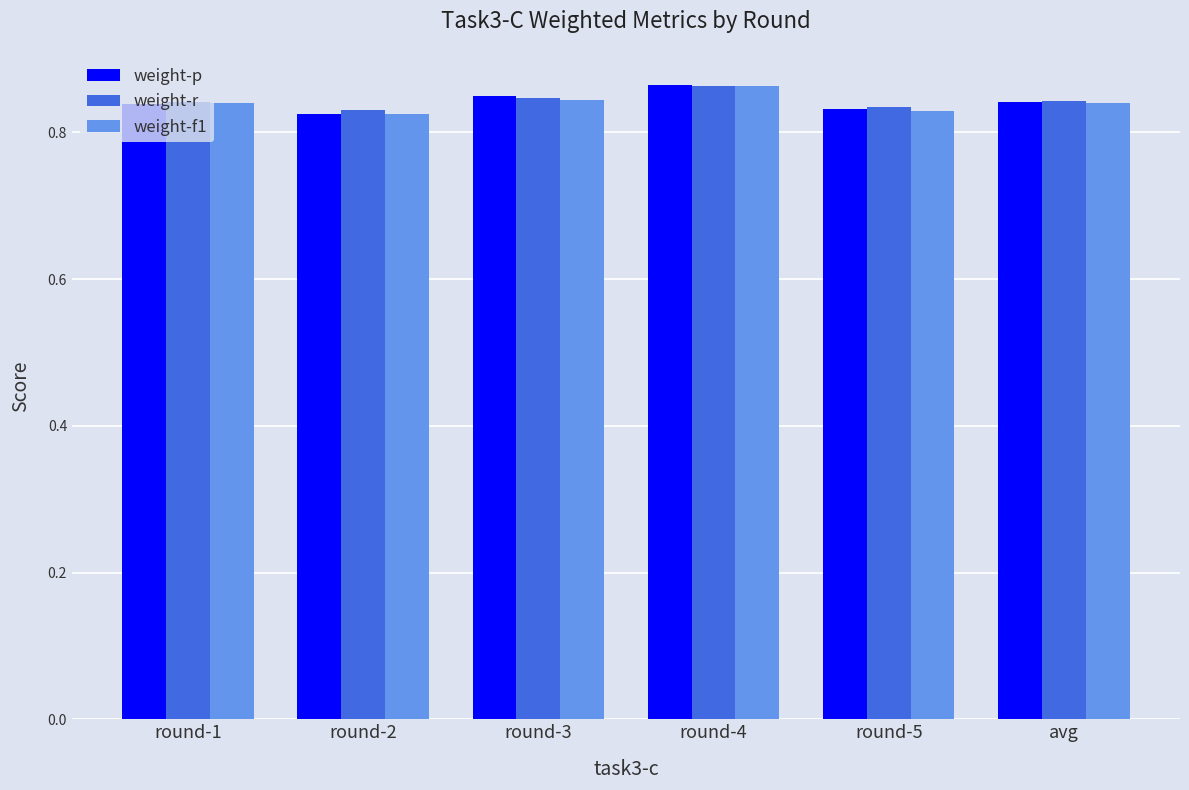

How many weight-r values are between 0 and 1?

6